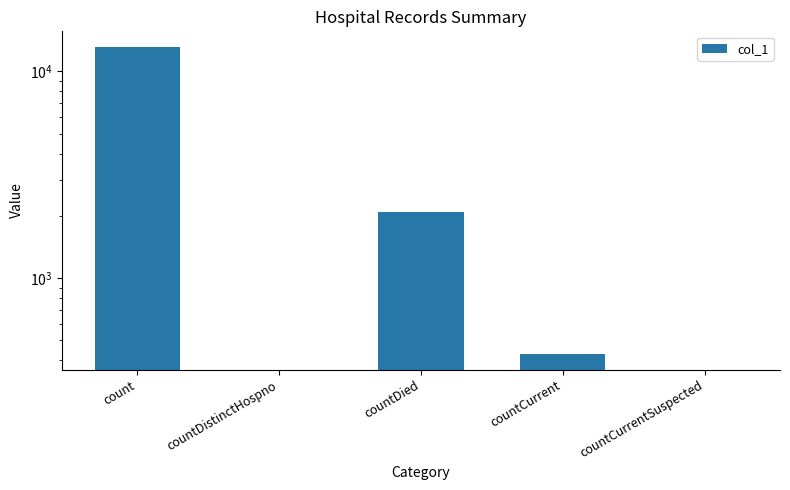

At which label is the value closest to 6582?

countDied